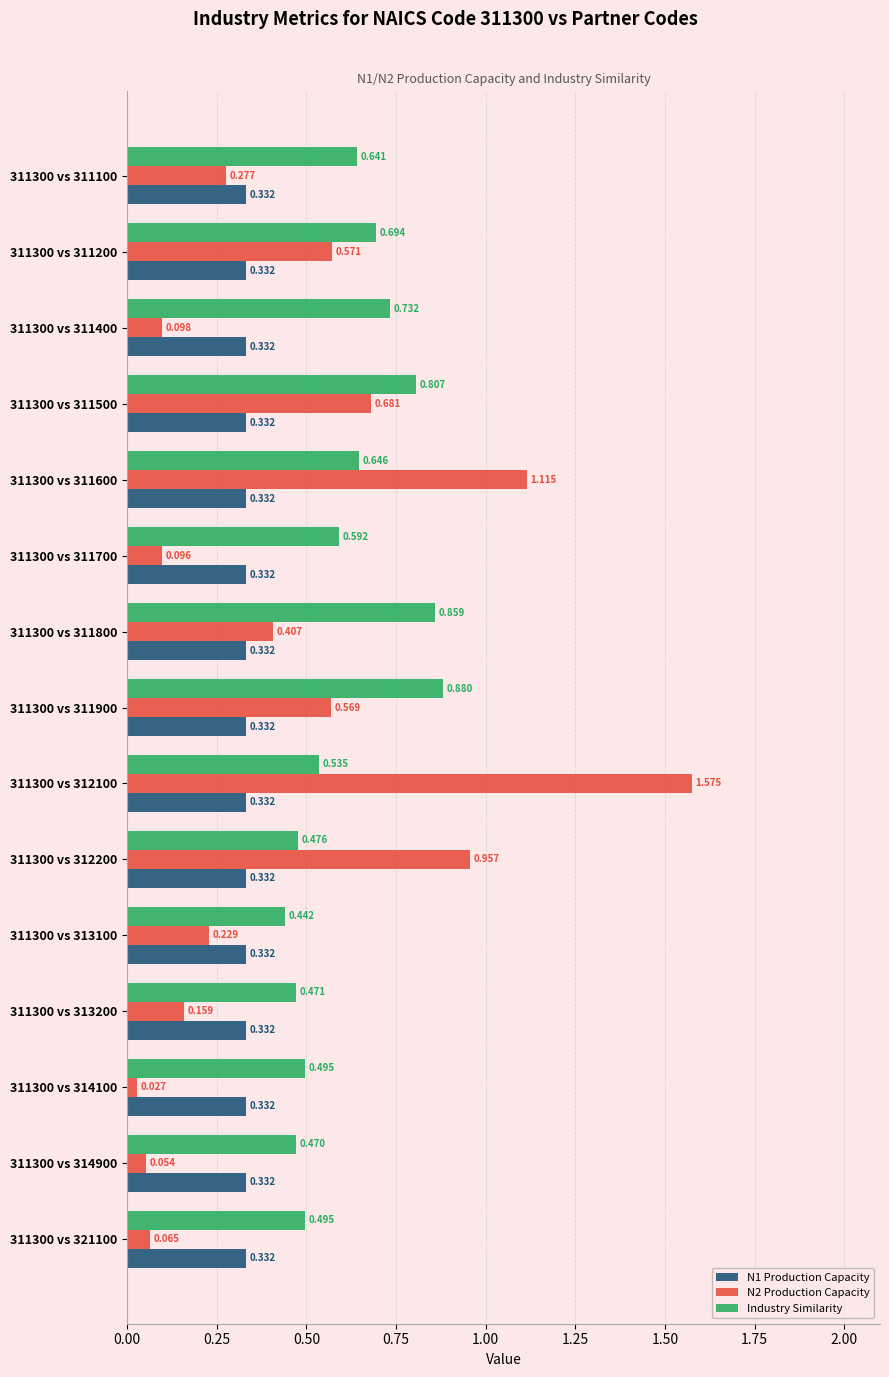

Where is Industry Similarity nearest to the value 0?

311300 vs 313100